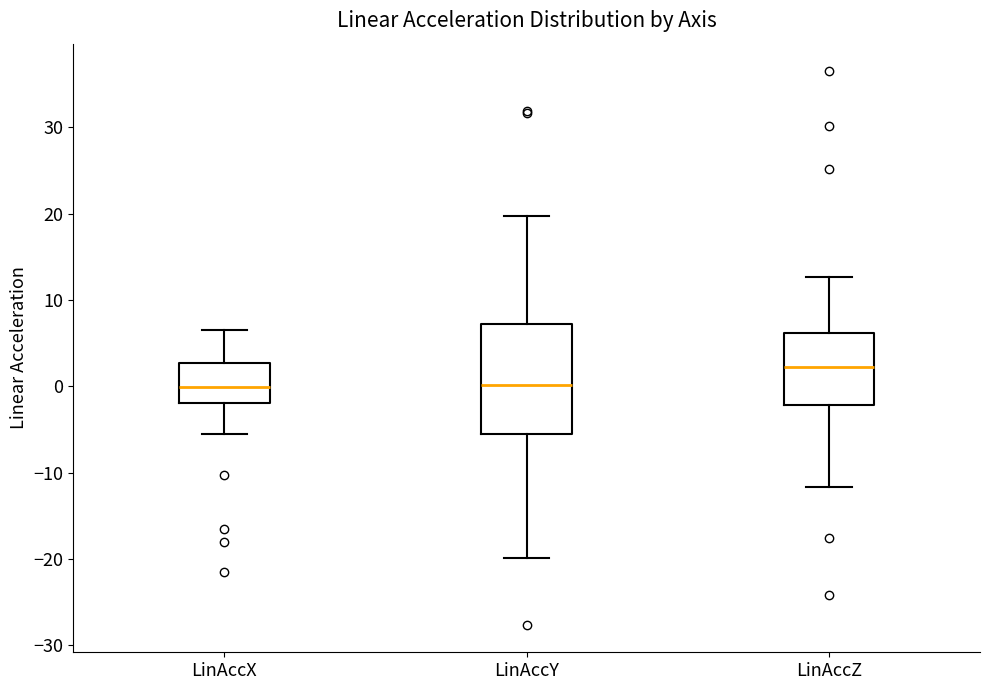

Reading left to right, transcribe this box plot: for each box, give where its median line is, the range the box spans, and where its two whiskers end, as read against the y-axis. The values are not printed on the chart, so give them approximately, as read against the axis.

LinAccX: median 0, box -2 to 3, whiskers -5 to 7
LinAccY: median 0, box -5 to 7, whiskers -20 to 20
LinAccZ: median 2, box -2 to 6, whiskers -12 to 13